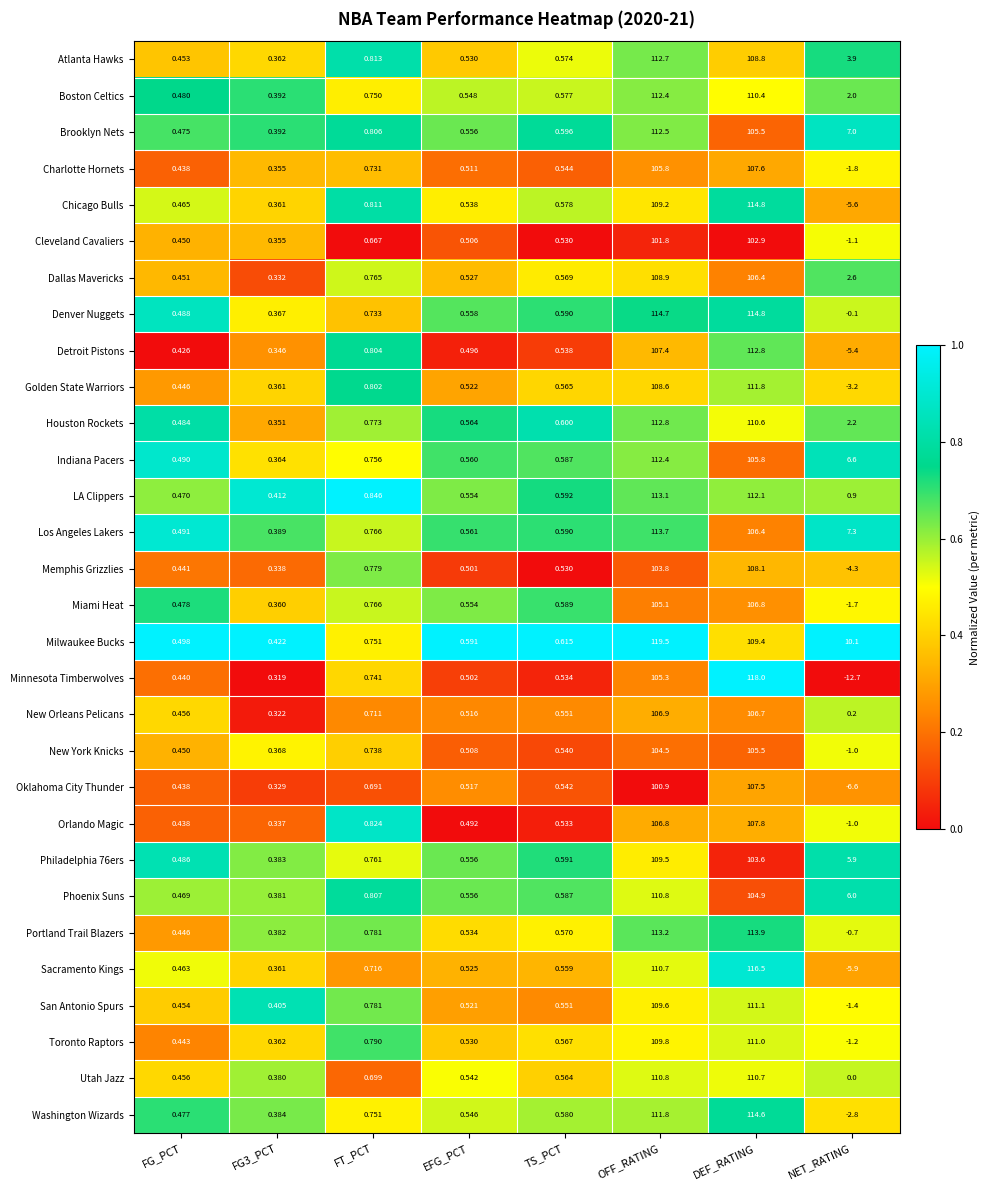

Where is Atlanta Hawks nearest to the value 56?

NET_RATING